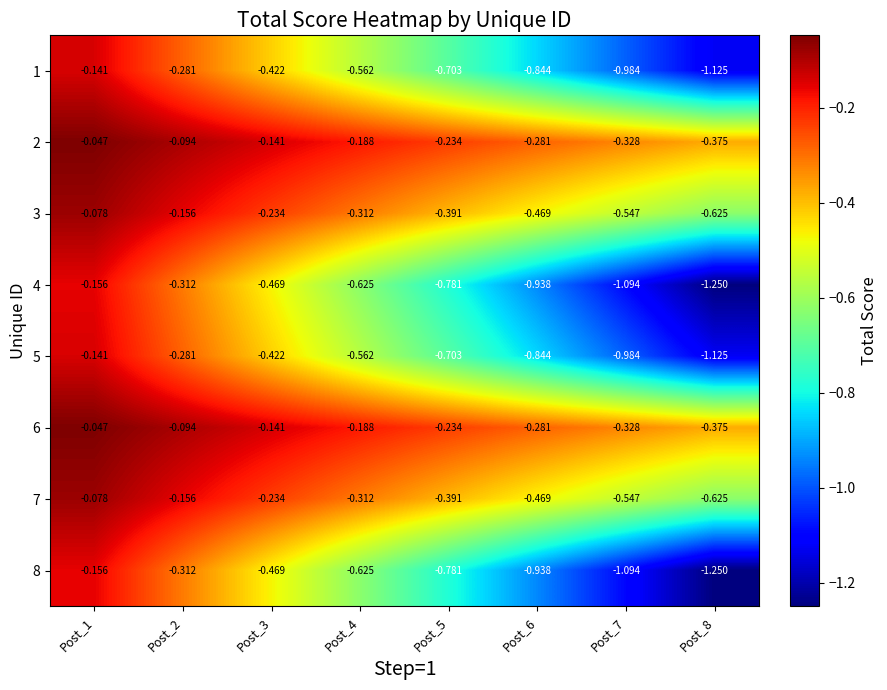

What is the difference between the highest and lowest values at Post_8?

0.9